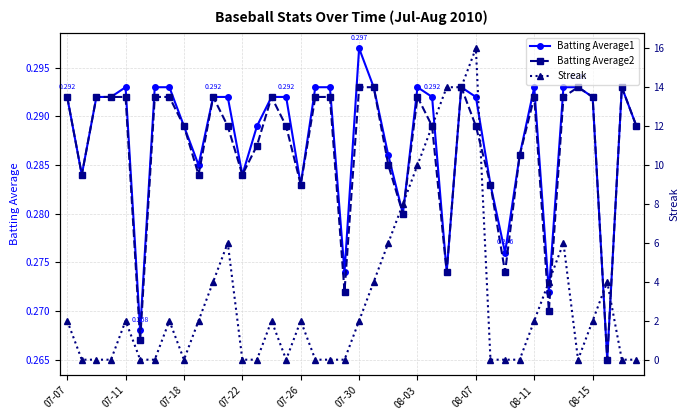

True or false: Batting Average2 has more than 2 interior local peaks.

True